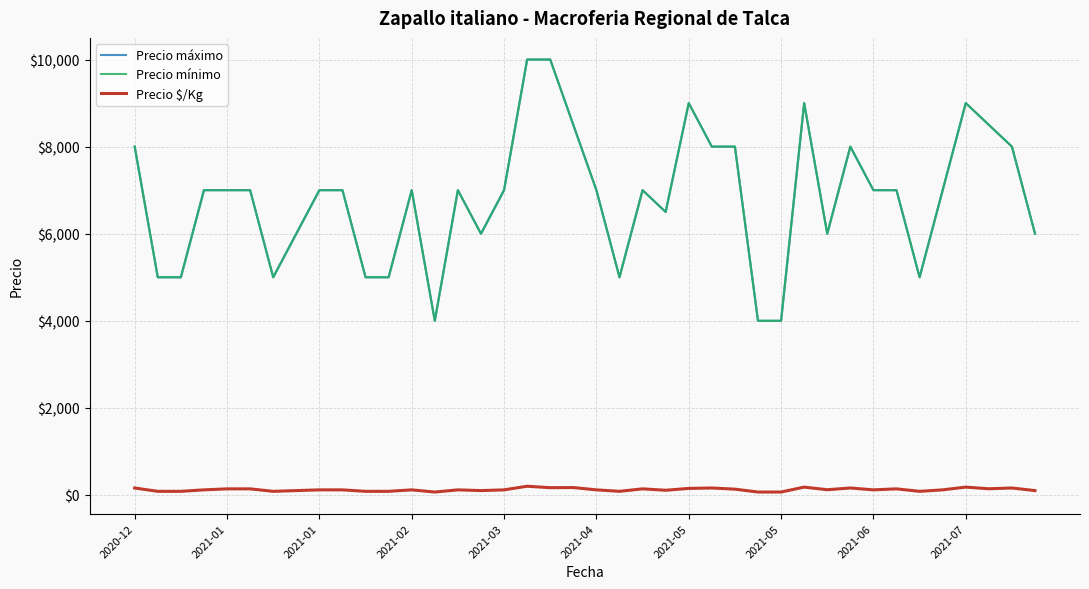

Does the chart display data point markers on the line(s)?

No